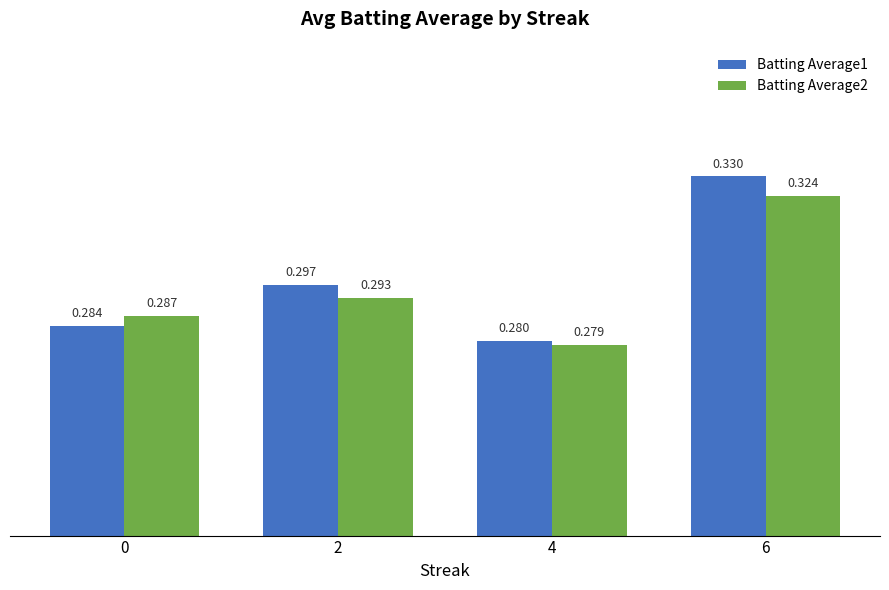

Does the chart contain stacked bars?

No